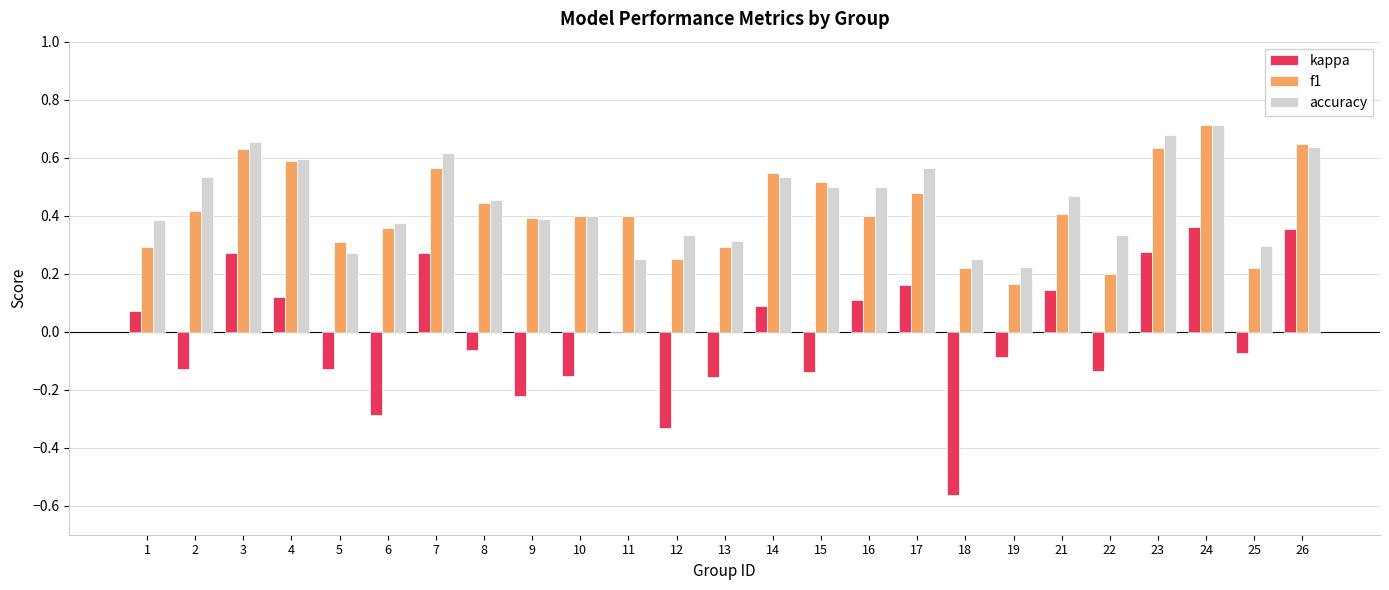

Count the number of data series in this chart.

3